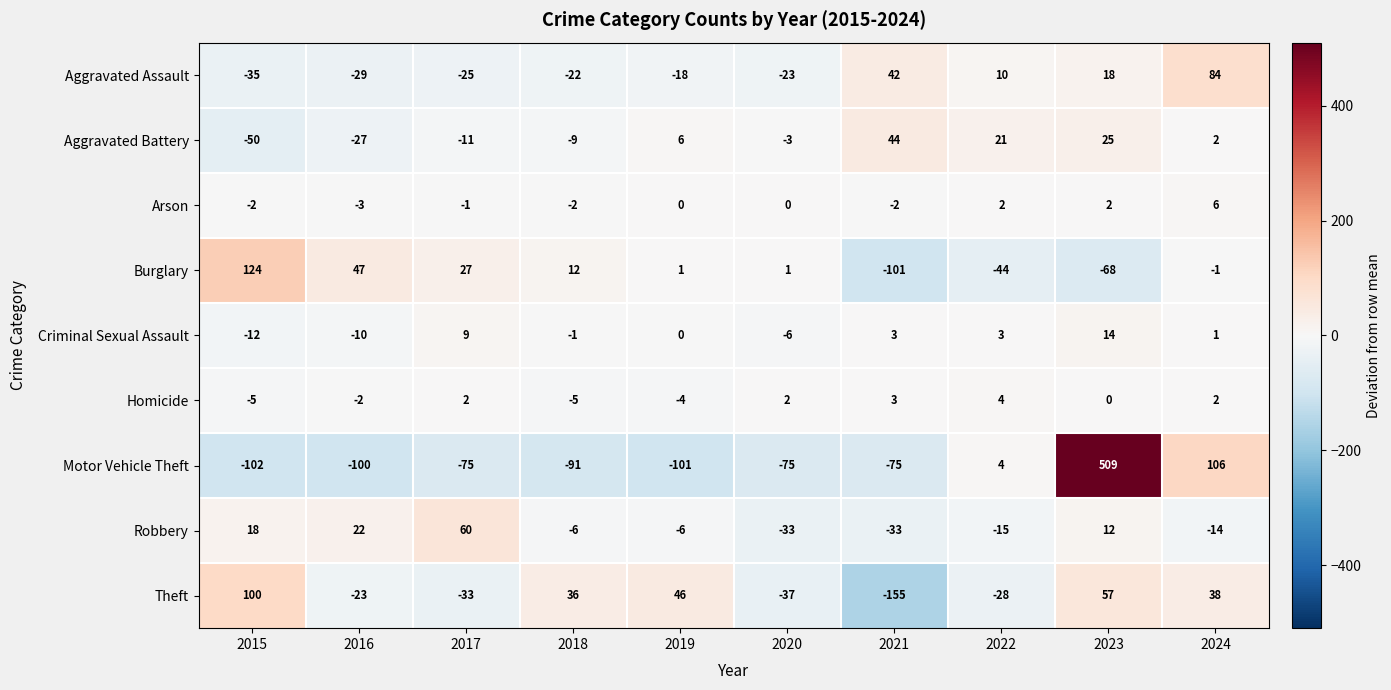

Which label corresponds to the smallest value in the chart?

2021